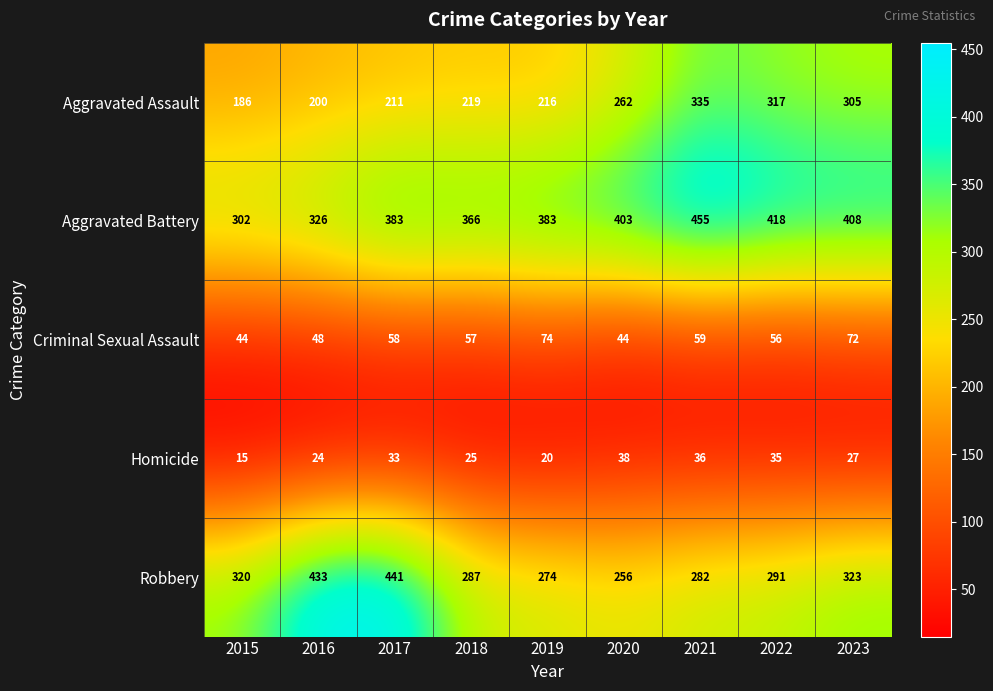

At which label is Criminal Sexual Assault closest to 59?

2021